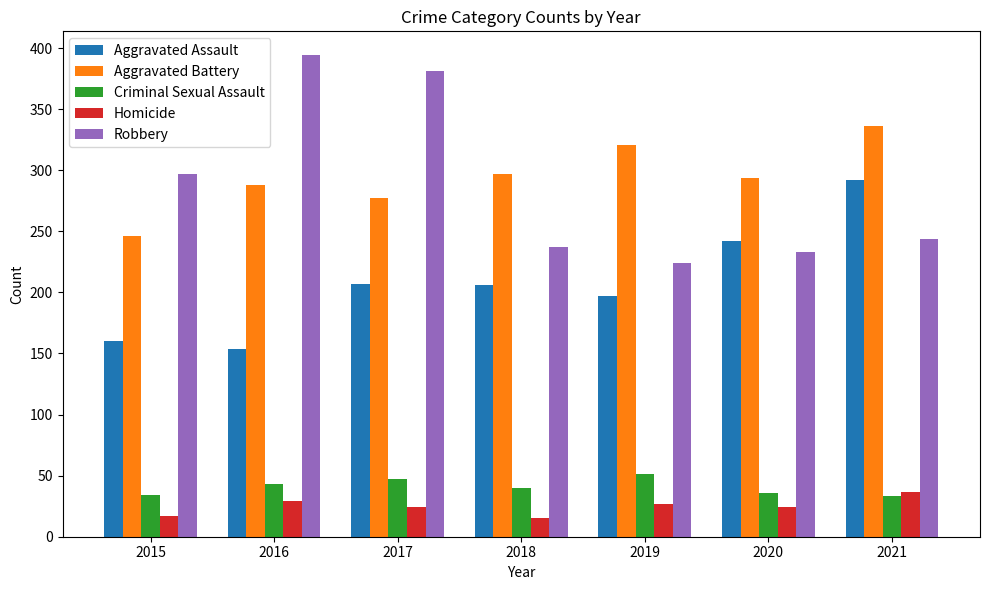

At which label does Aggravated Battery reach its peak?

2021